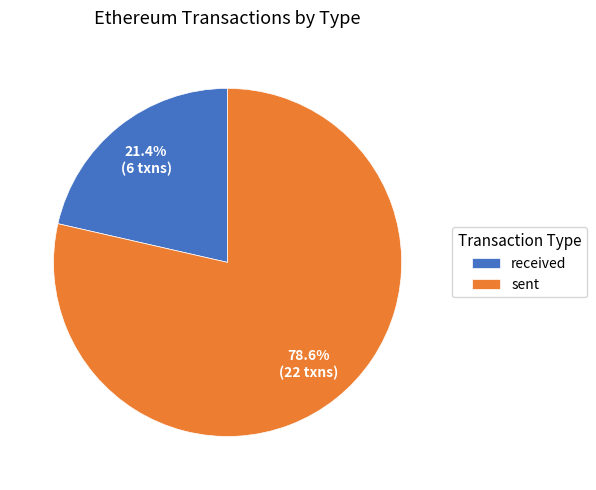

How many segments does this pie chart have?

2